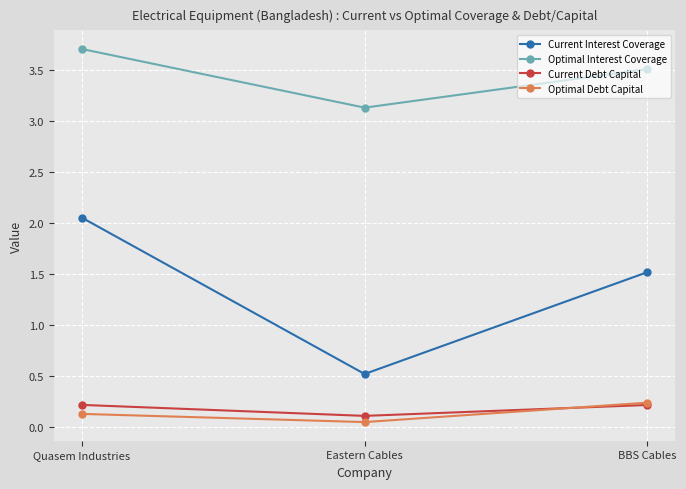

At which category is the sum across all series the highest?

Quasem Industries